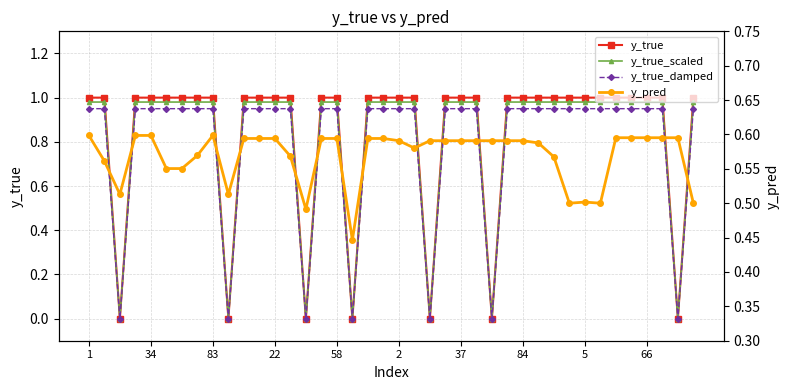

Which series has the largest range (max minus min)?

y_true